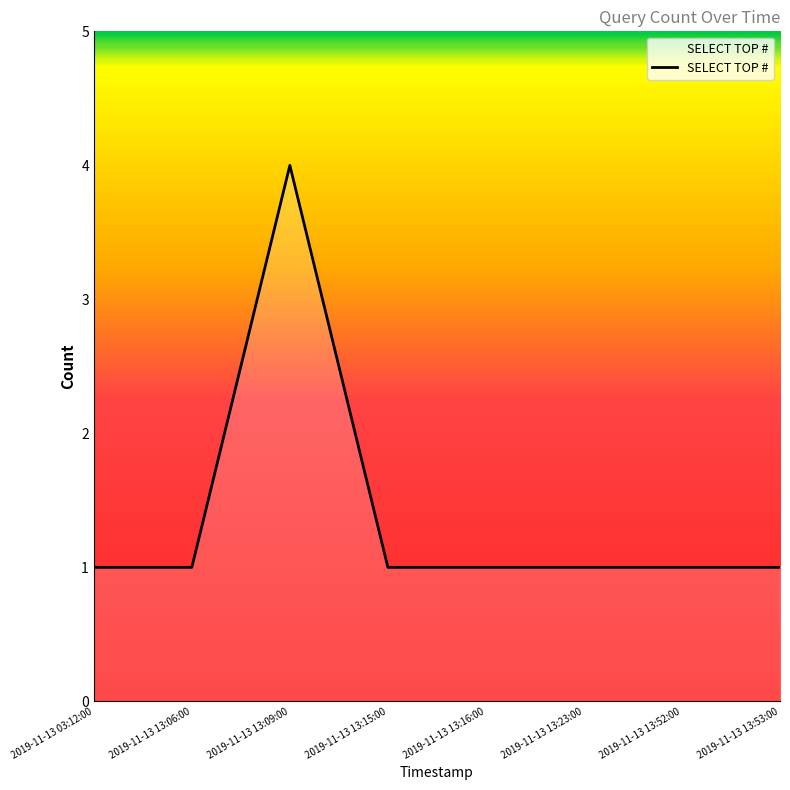

What is the ratio of the value at 2019-11-13 13:52:00 to the value at 2019-11-13 13:16:00?

1.0